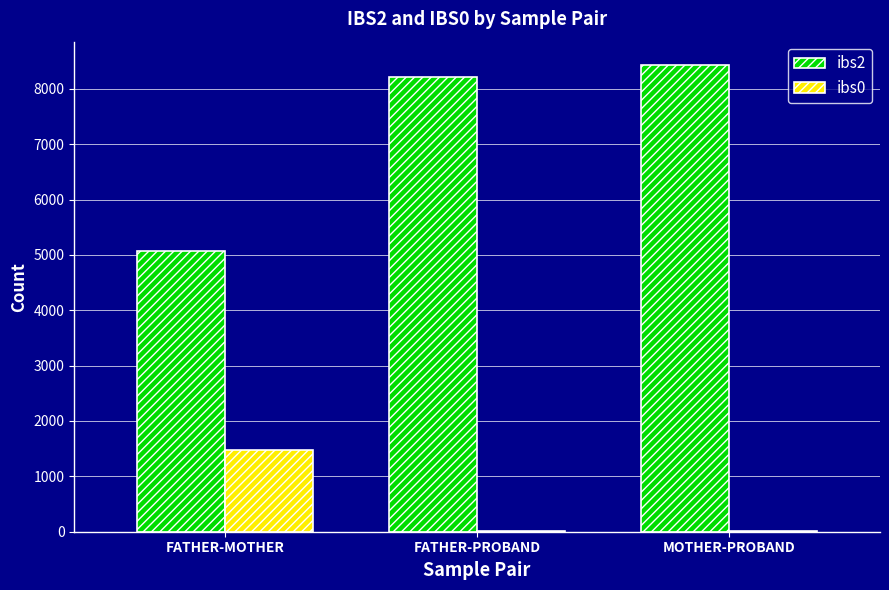

At which label does ibs2 reach its peak?

MOTHER-PROBAND